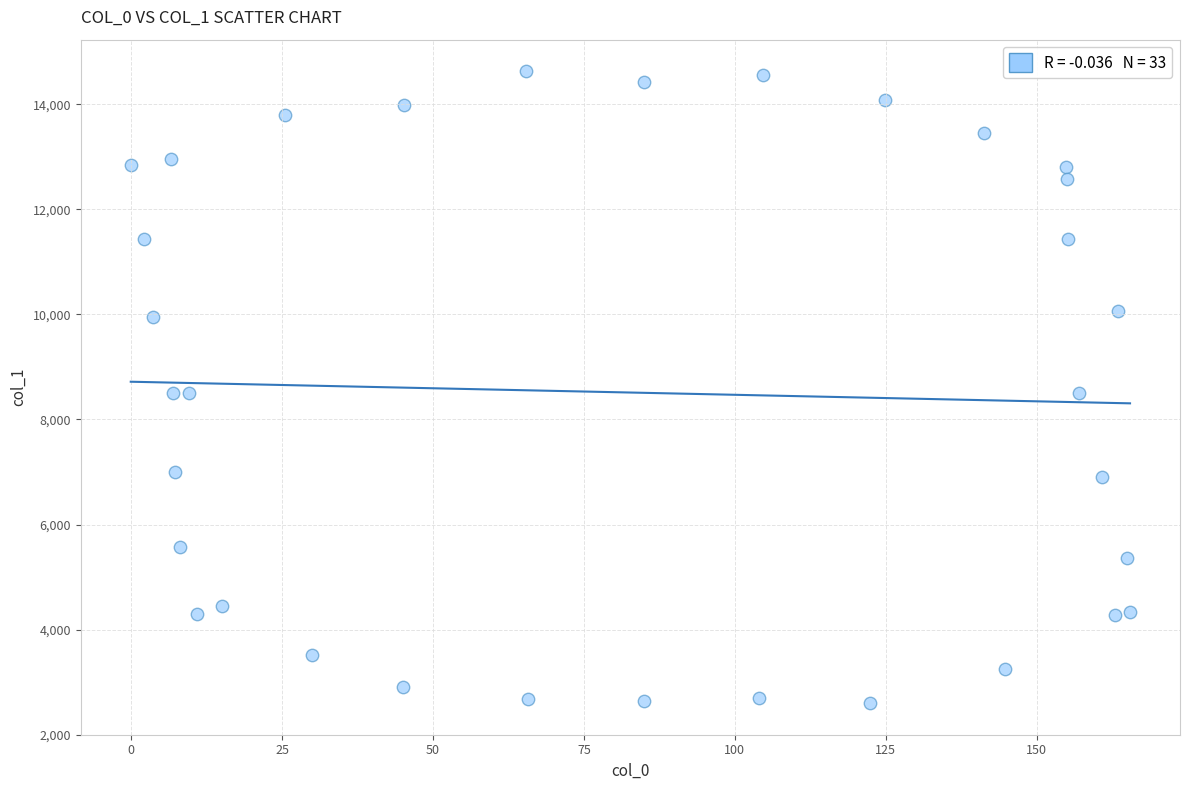

What is the range of X values (max minus min)?

165.5